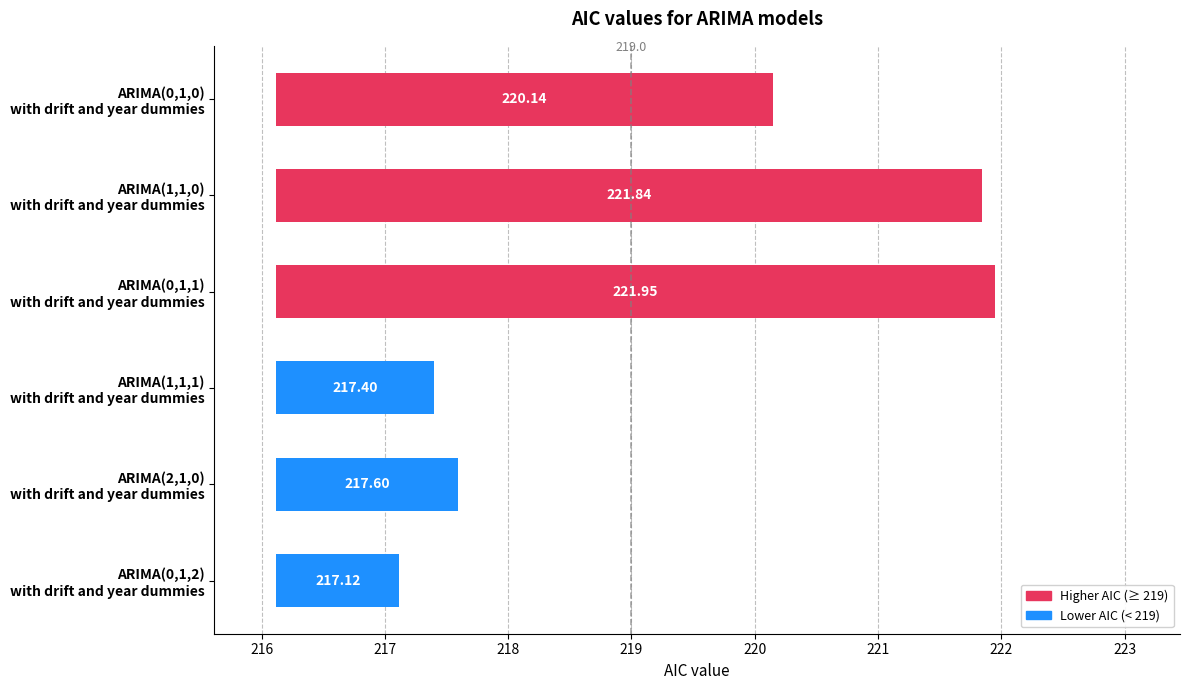

How many series are shown in this chart?

1